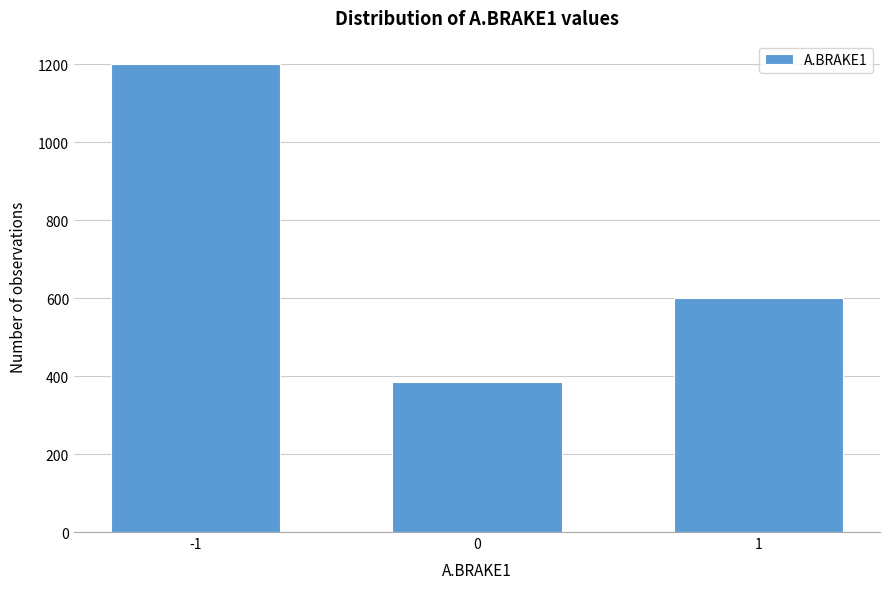

Reading left to right, extract all data points from this chart.

-1=1200	0=384	1=600